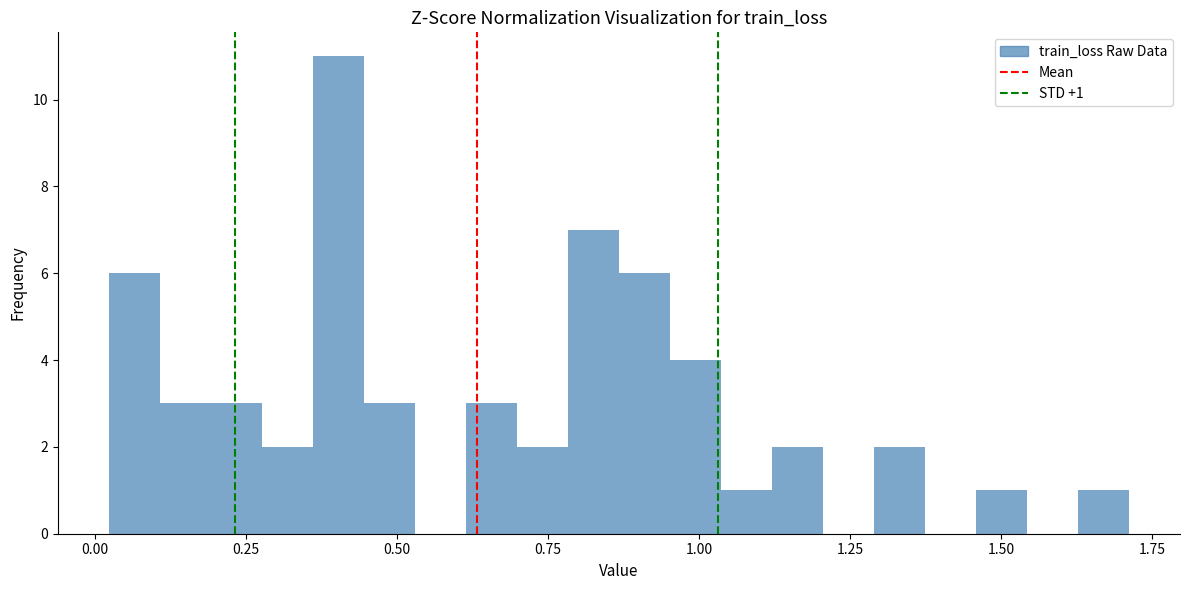

Around what value on the x-axis is the tallest bar? Give the approximate position of its centre, as read against the axis.

0.40